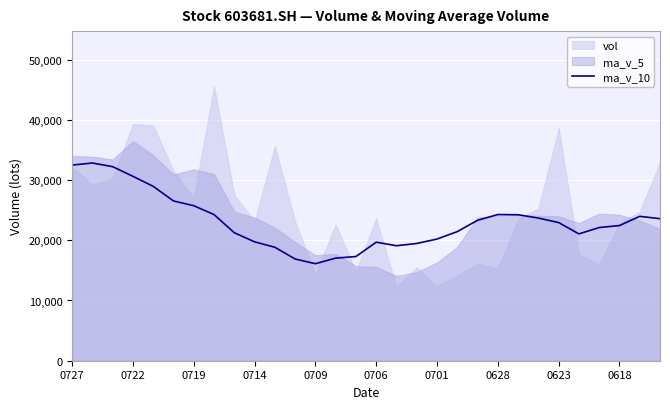

The value of ma_v_10 at 0623 is 32075.2. True or false?

False